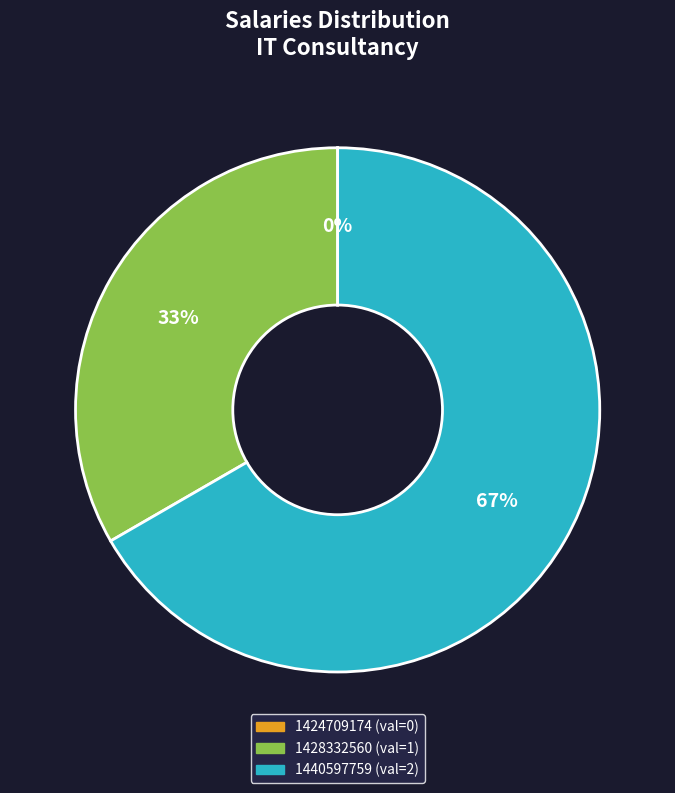

Which slice represents more than half of the pie?

1440597759